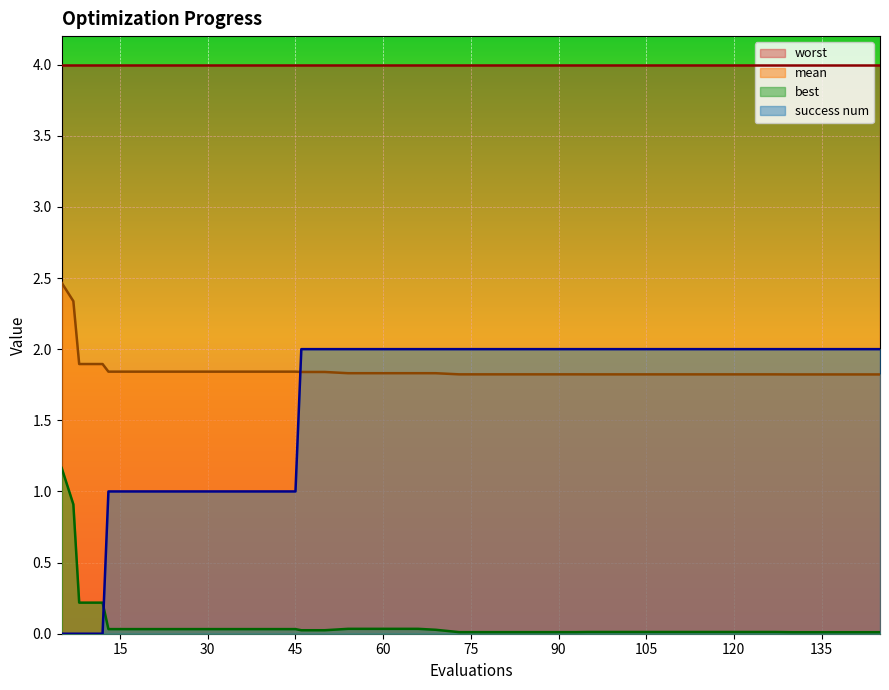

How many times do success num and mean cross each other?

1